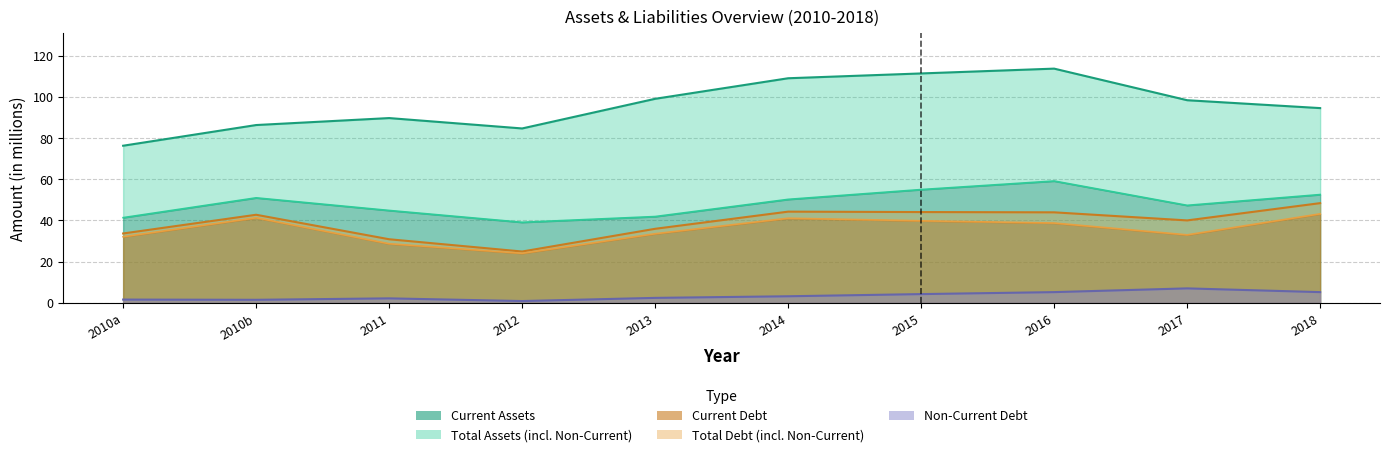

Which series has the largest total across all categories?

total_assets